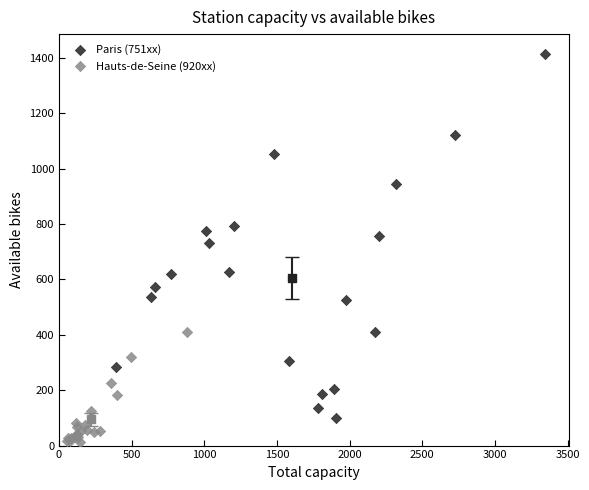

What are all the series names shown in the legend?

Paris (751xx), Hauts-de-Seine (920xx)